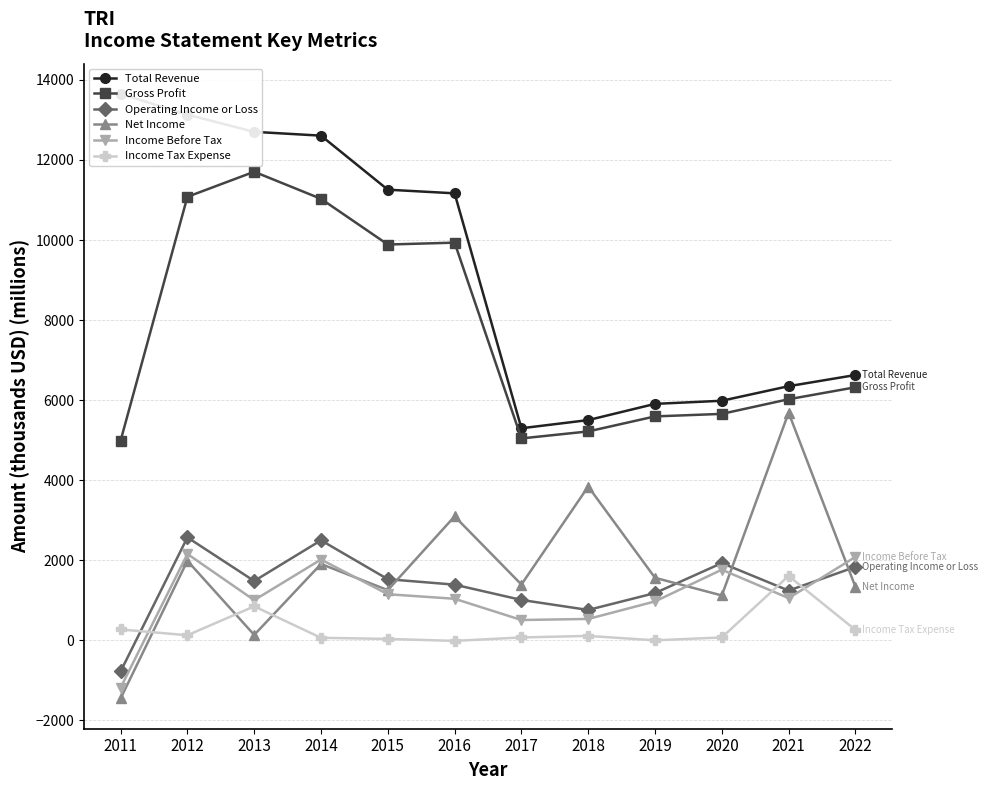

What is the maximum value for Income Tax Expense?

1607